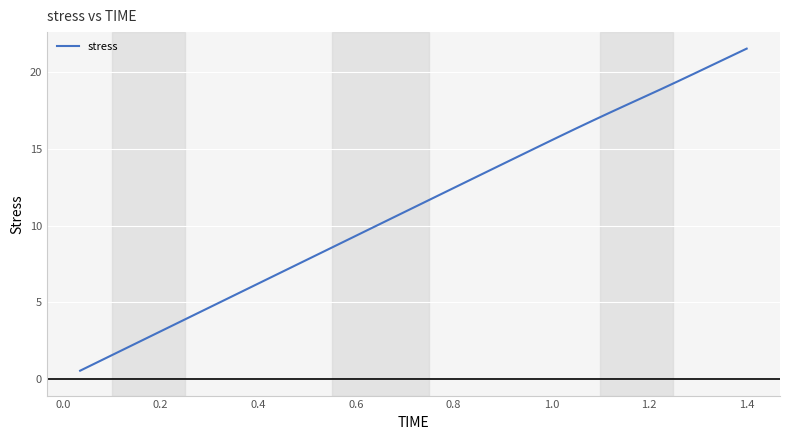

What is the greatest value displayed?

21.6